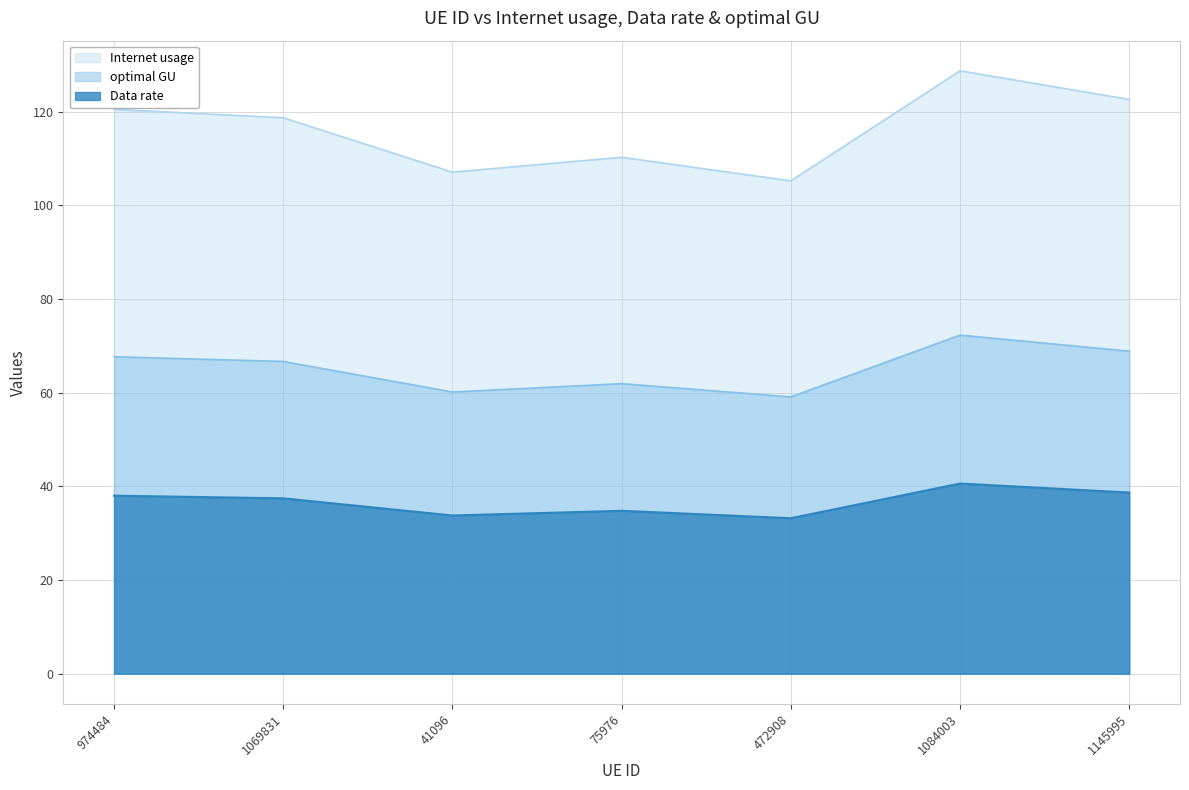

How many interior local peaks does the Internet usage series have?

2